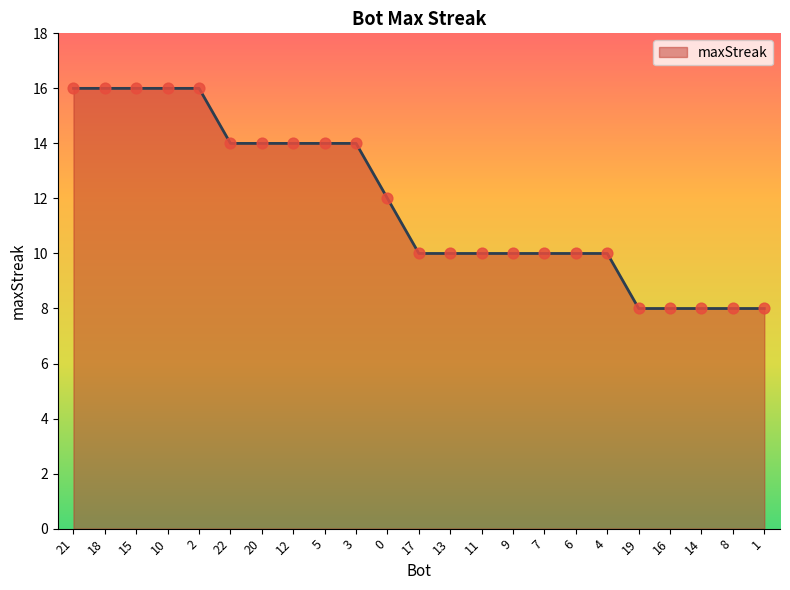

What is the change in value from 12 to 1?

-6